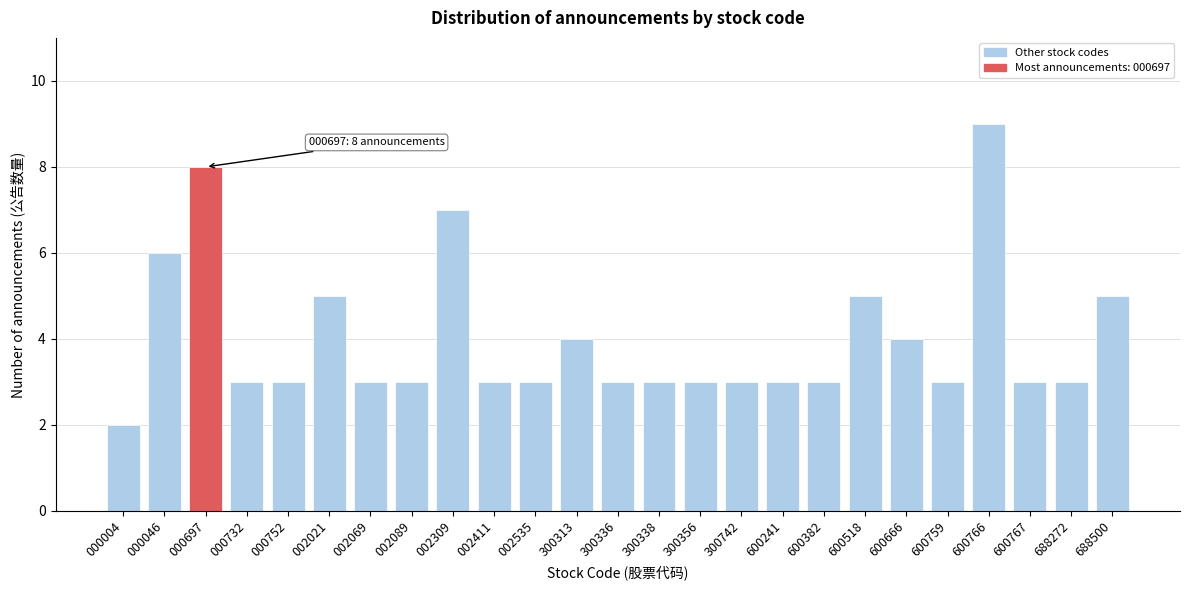

Reading left to right, what are all the values shown in this chart?

000004=2	000046=6	000697=8	000732=3	000752=3	002021=5	002069=3	002089=3	002309=7	002411=3	002535=3	300313=4	300336=3	300338=3	300356=3	300742=3	600241=3	600382=3	600518=5	600666=4	600759=3	600766=9	600767=3	688272=3	688500=5